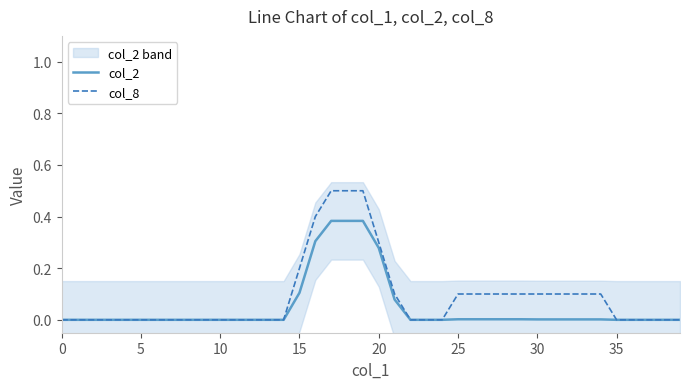

What is the highest value of the col_2 series?

0.4